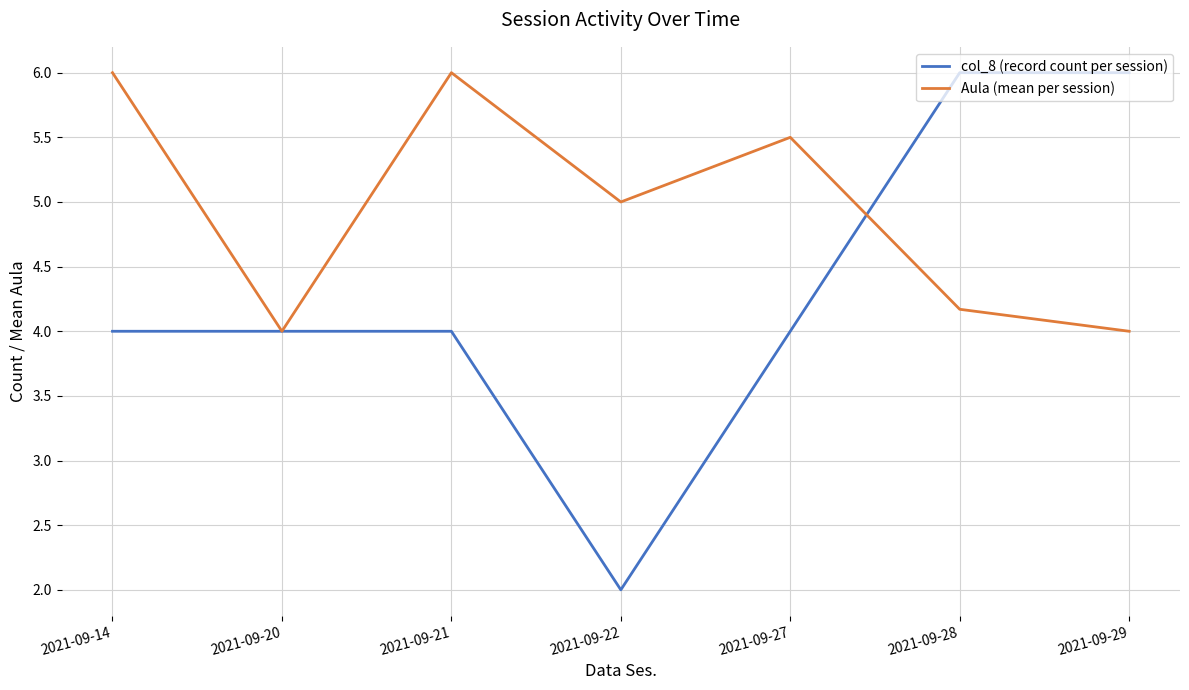

The Aula (mean per session) series shows 5.0 at 2021-09-22. True or false?

True